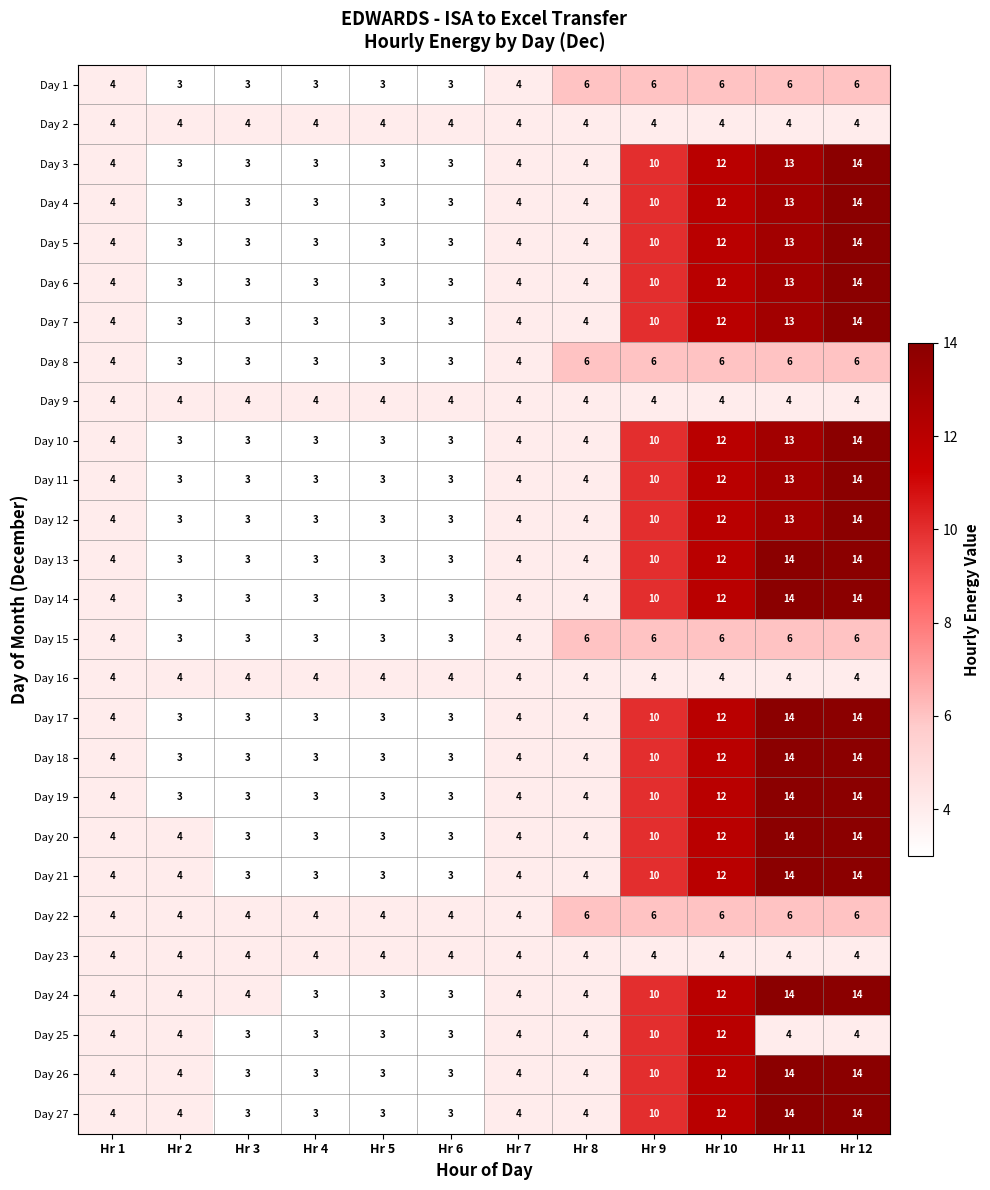

Is it true that Day 19 equals 3 at Hr 8?

False